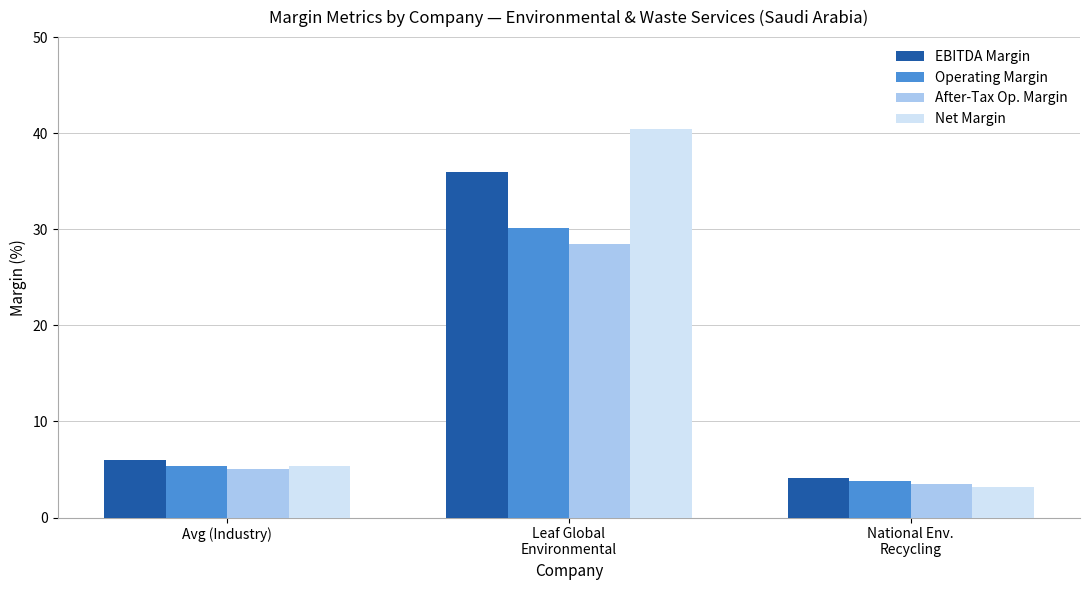

Is the value of EBITDA Margin at National Env.
Recycling greater than the value of After-Tax Op. Margin at Avg (Industry)?

No